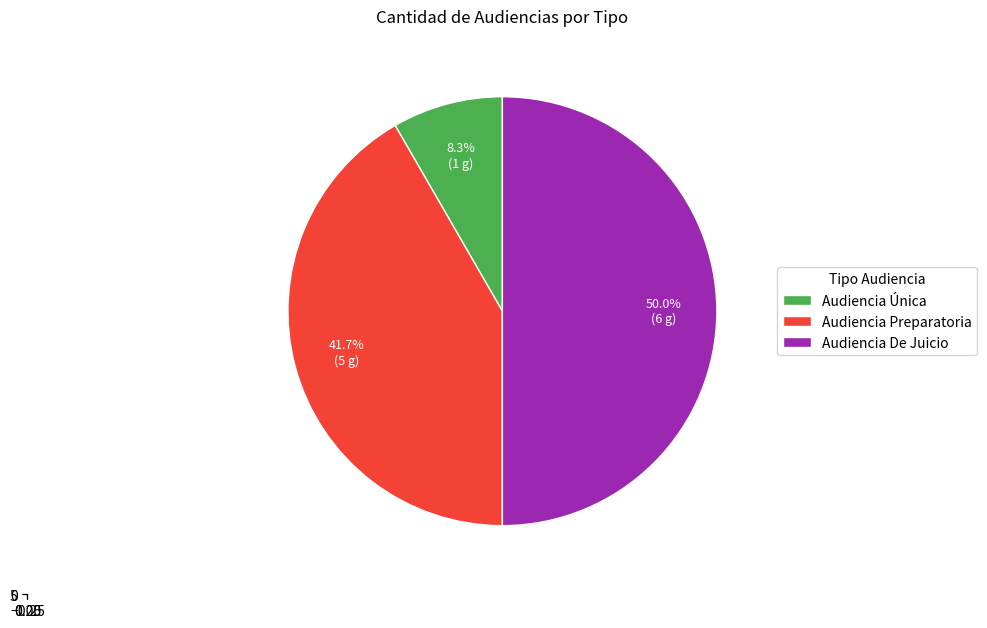

To the nearest percent, what is the average slice percentage?

33%